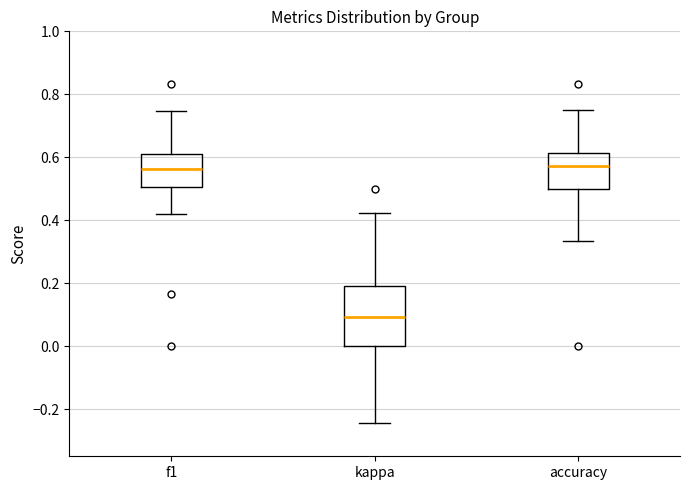

Reading left to right, read every box against the y-axis: the position of its median line, the range the box covers, and the ends of its whiskers. The values are not printed on the chart, so give them approximately, as read against the axis.

f1: median 0.56, box 0.50 to 0.62, whiskers 0.42 to 0.74
kappa: median 0.10, box 0.00 to 0.20, whiskers -0.24 to 0.42
accuracy: median 0.58, box 0.50 to 0.62, whiskers 0.34 to 0.76